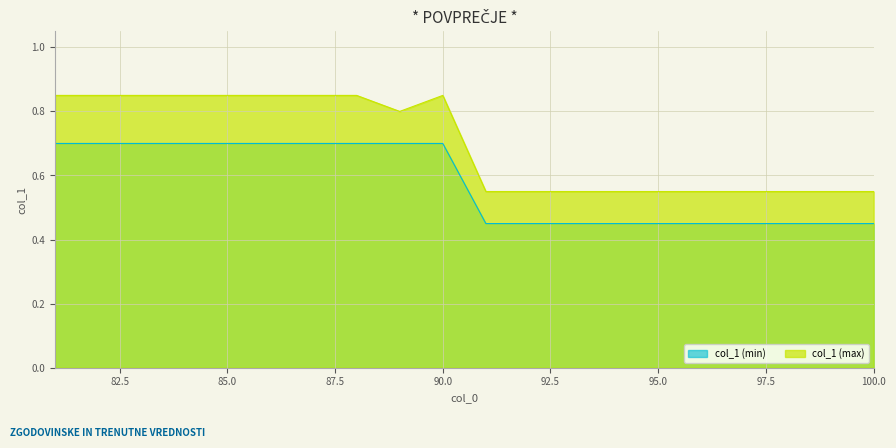

True or false: col_1 (min) and col_1 (max) intersect in this chart.

False